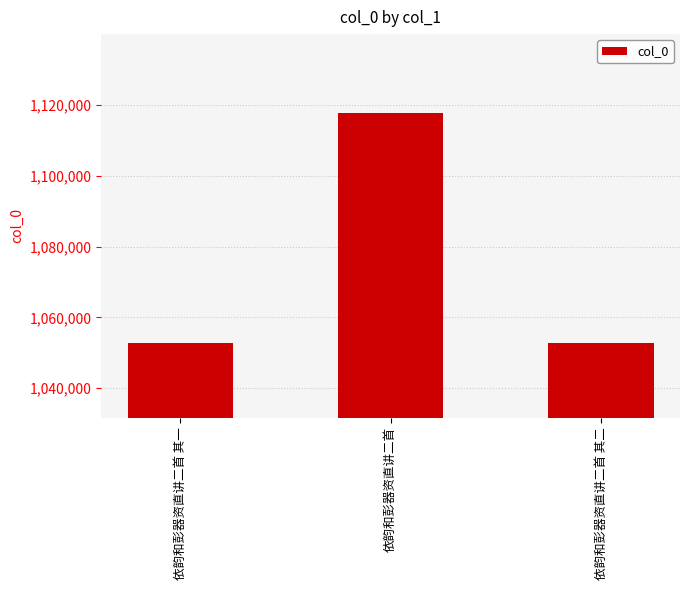

Does the chart contain any negative values?

No